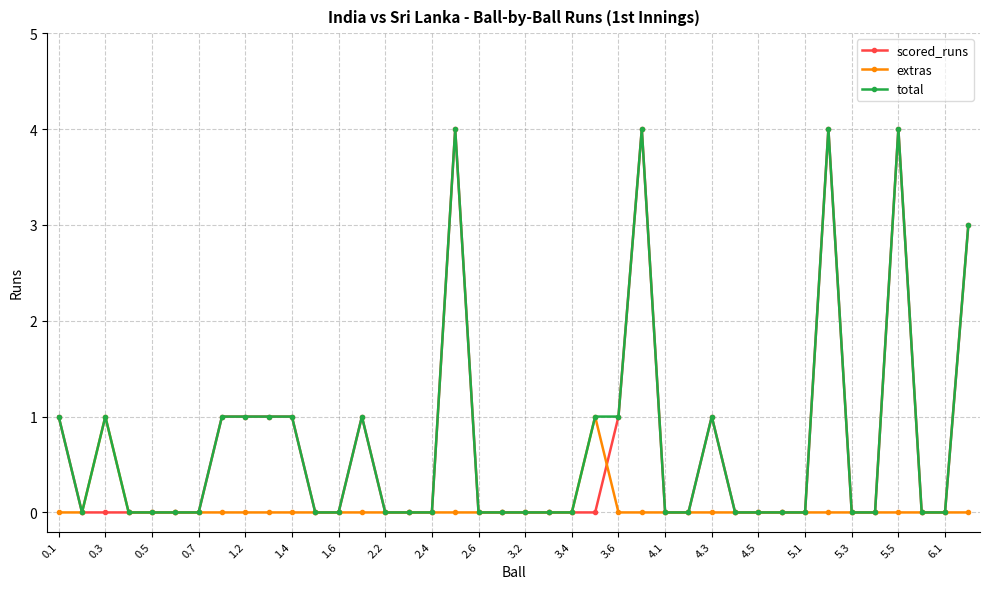

True or false: total has more than 2 interior local peaks.

True